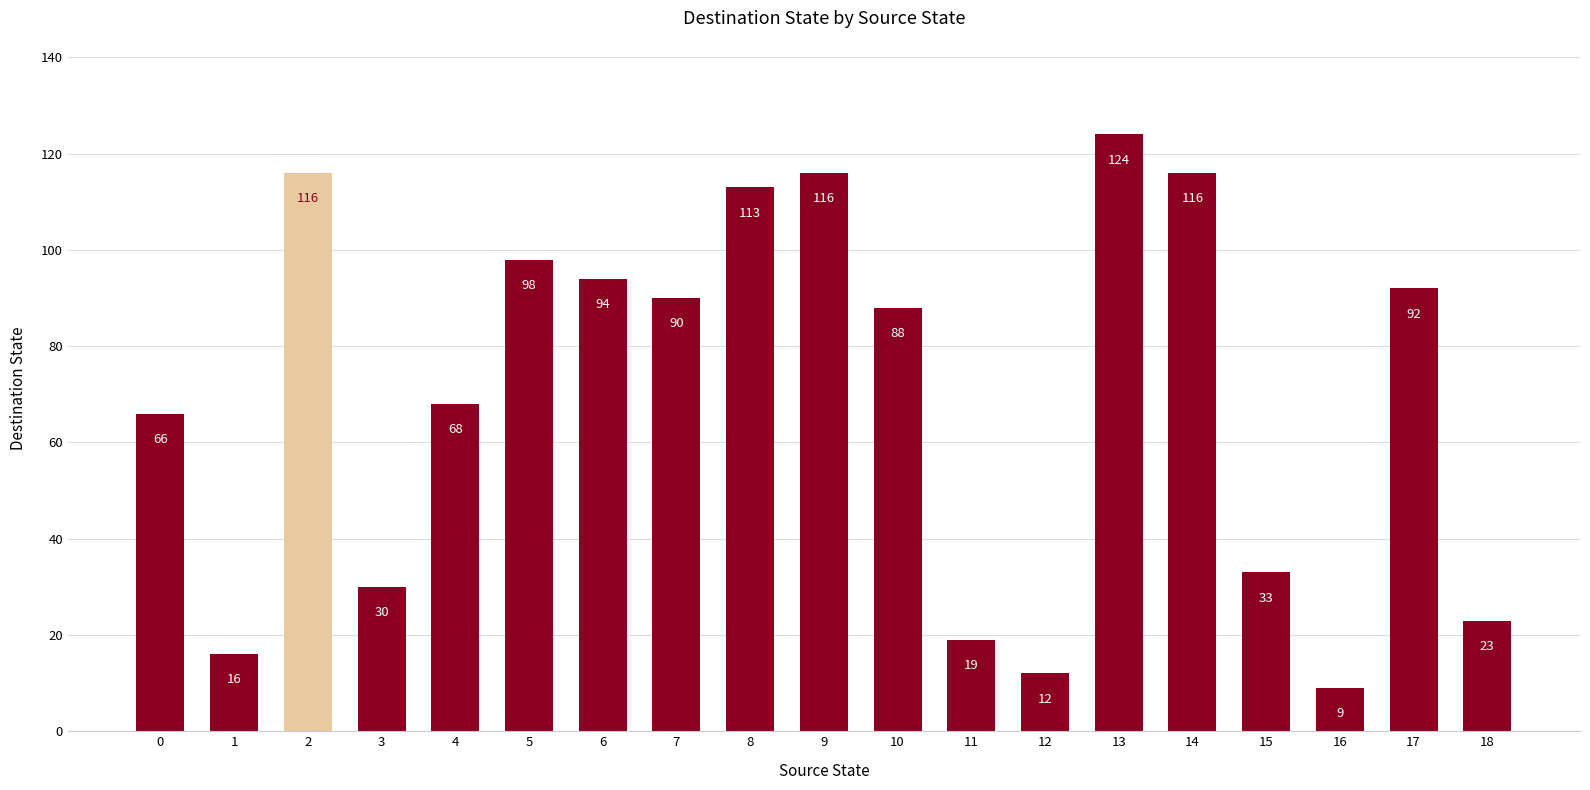

What is the ratio of the value at 17 to the value at 5?

0.9